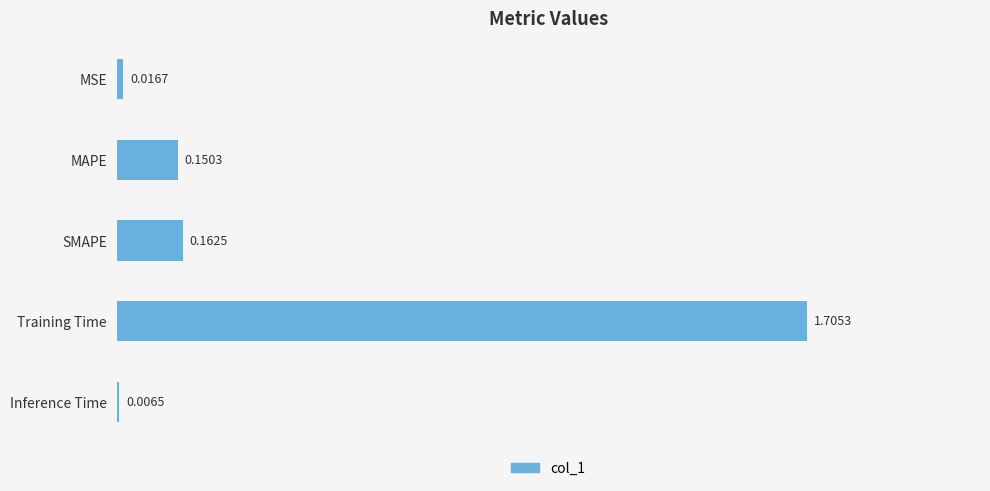

What is the average value?

0.4